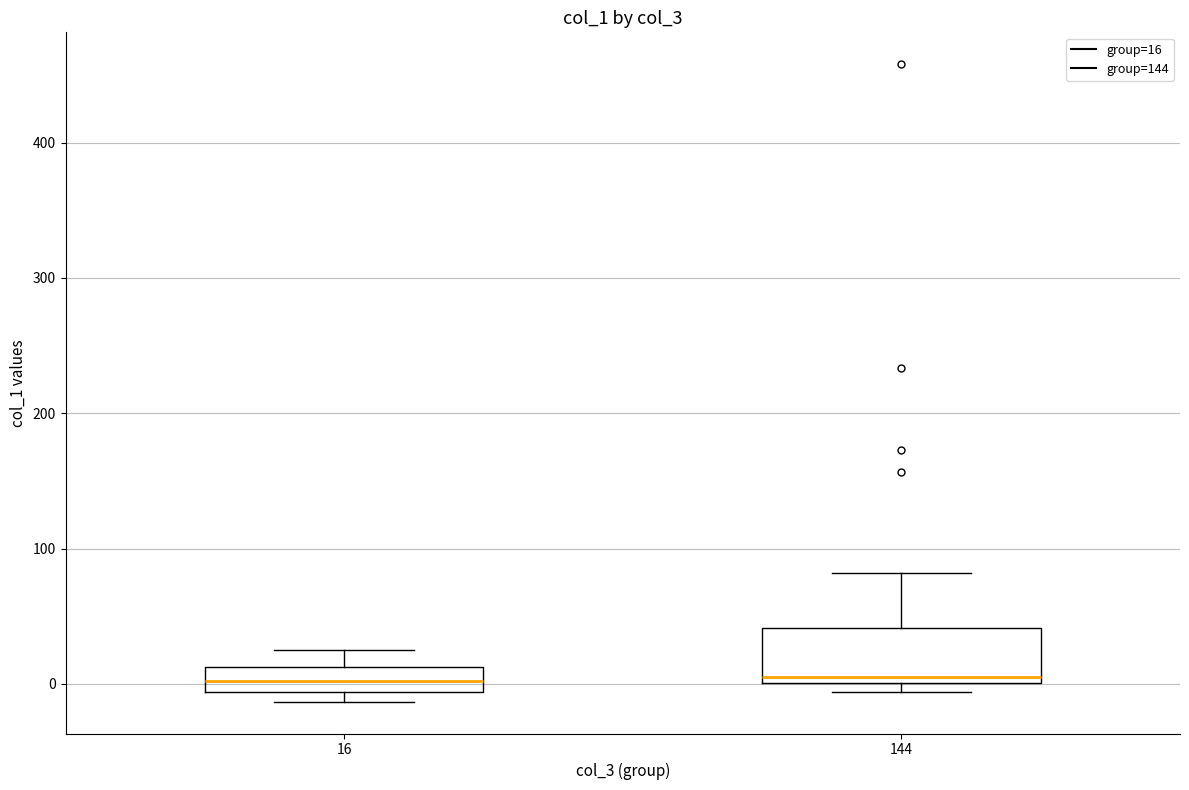

Reading left to right, read every box against the y-axis: the position of its median line, the range the box covers, and the ends of its whiskers. The values are not printed on the chart, so give them approximately, as read against the axis.

16: median 0, box -10 to 10, whiskers -10 (just below the box's lower edge) to 30
144: median 0 (just above the box's lower edge), box 0 to 40, whiskers -10 to 80